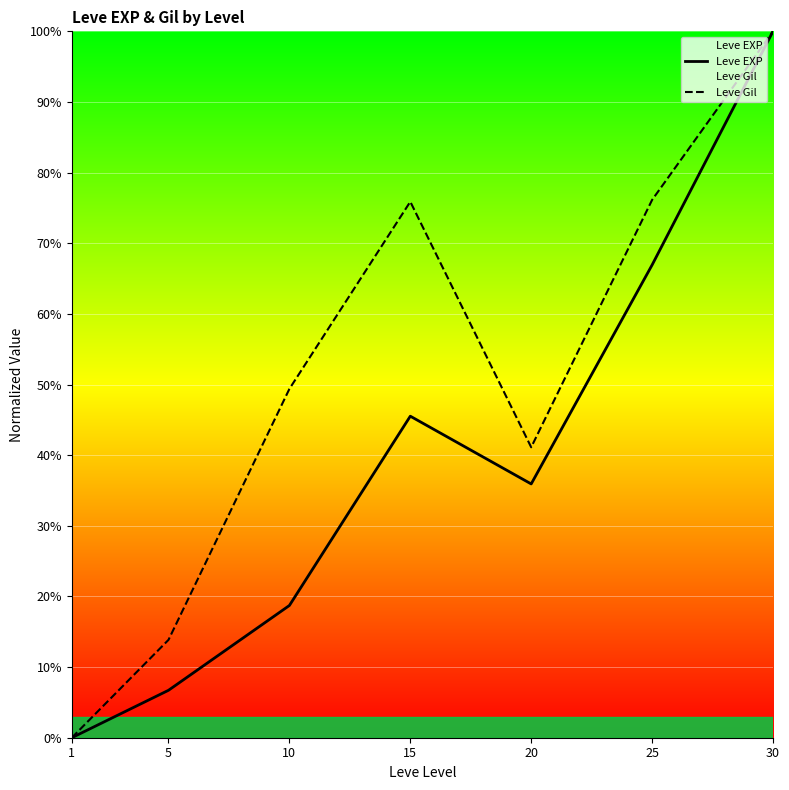

Rank the series by their maximum value, from highest to lowest.

Leve EXP, Leve Gil